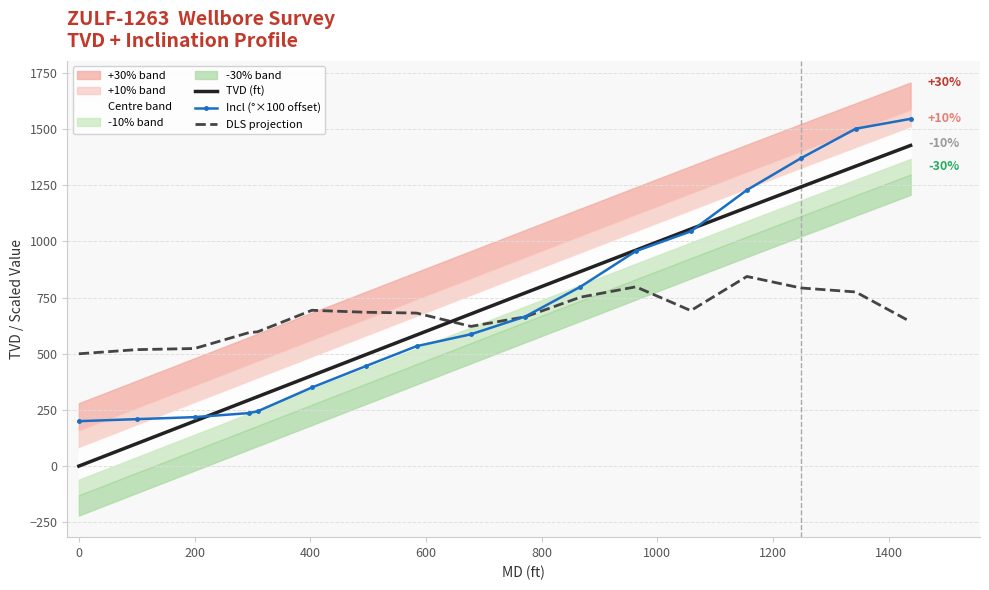

How many data points does each series have?

17